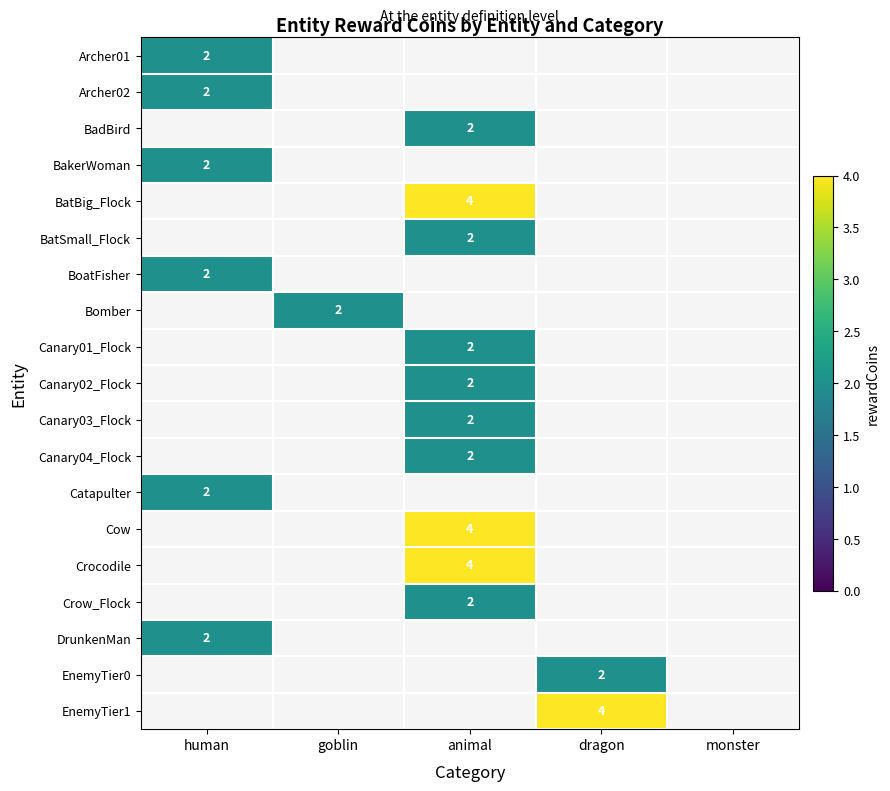

Which has a higher value, monster or goblin?

goblin